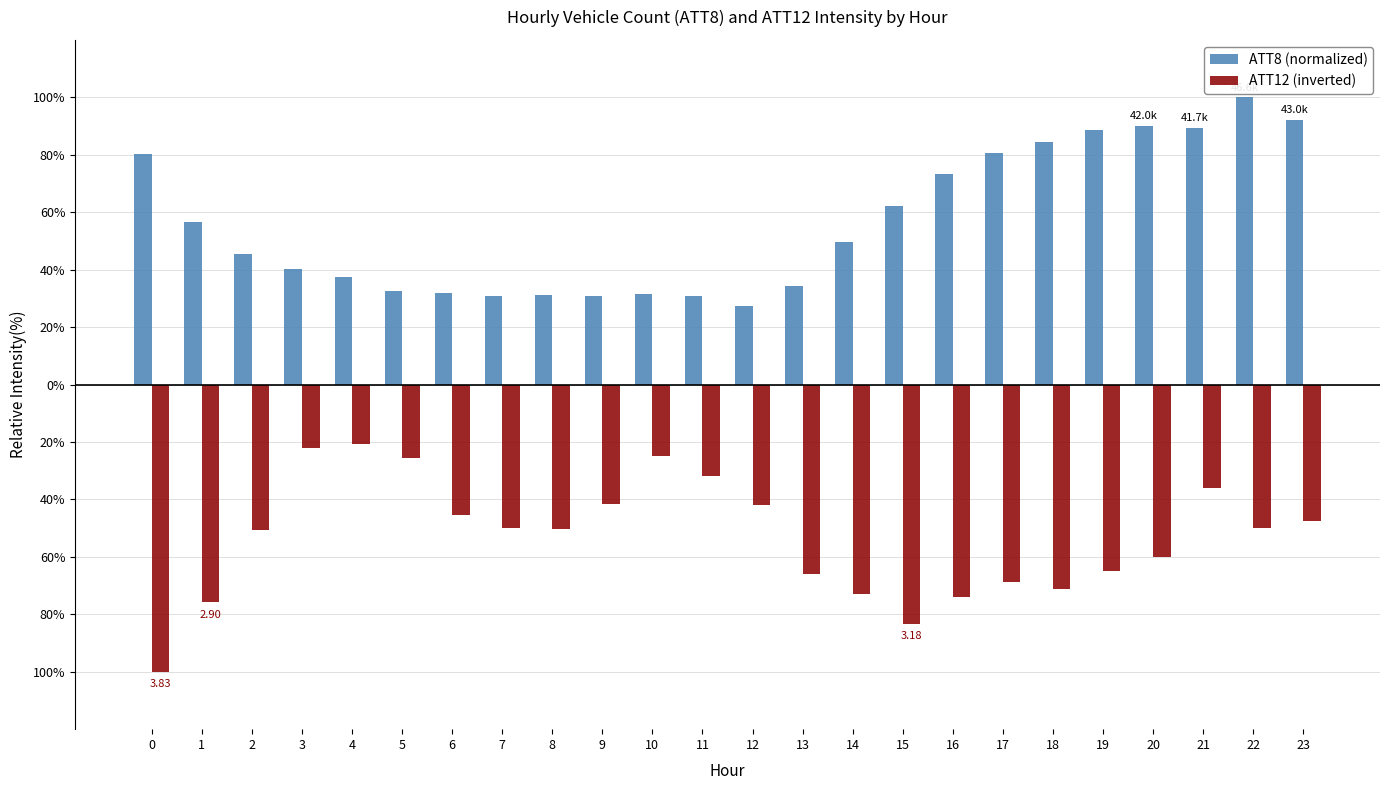

Does the chart contain stacked bars?

No